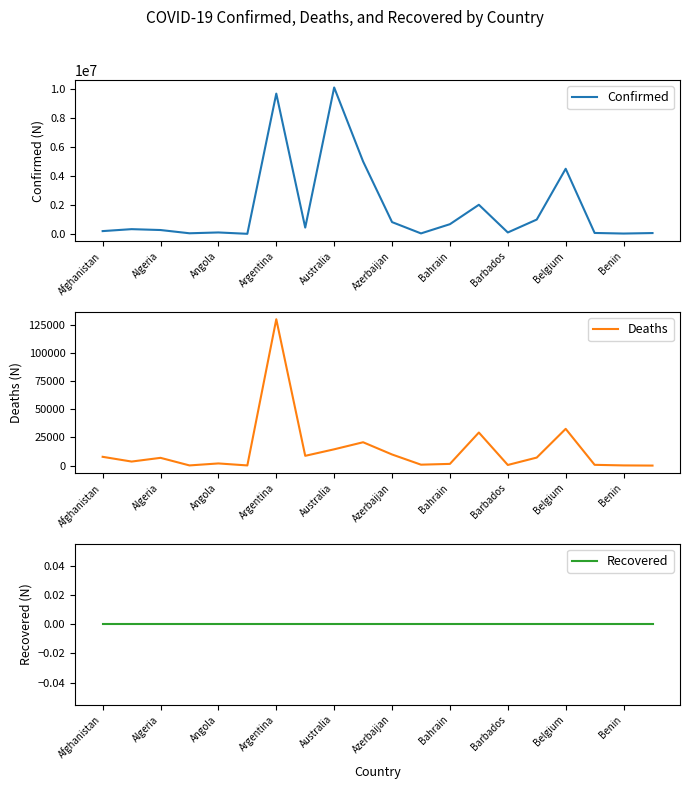

True or false: Deaths has a value of 9864 at Azerbaijan.

True